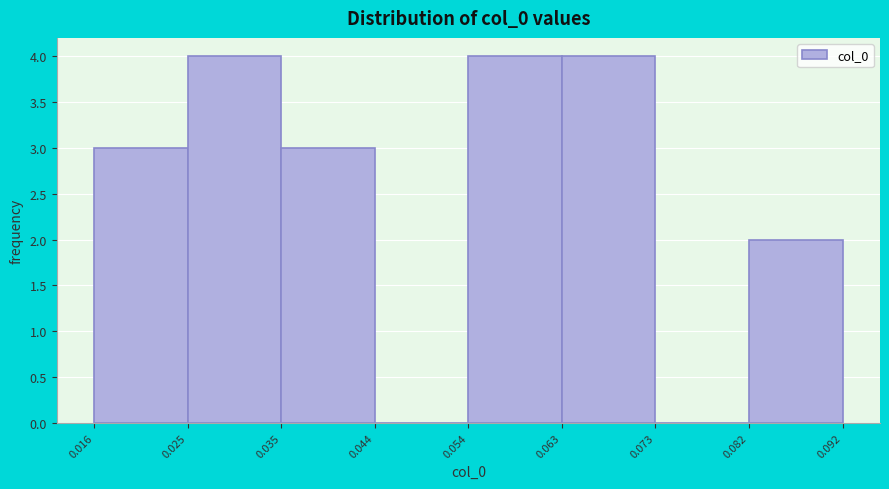

Reading left to right, transcribe this chart: for each bar, give the range it covers on the x-axis and its height. The values are not printed on the chart, so give them approximately, as read against the axis.

0.016 to 0.025: 3
0.025 to 0.035: 4
0.035 to 0.044: 3
0.044 to 0.054: 0
0.054 to 0.063: 4
0.063 to 0.073: 4
0.073 to 0.082: 0
0.082 to 0.092: 2